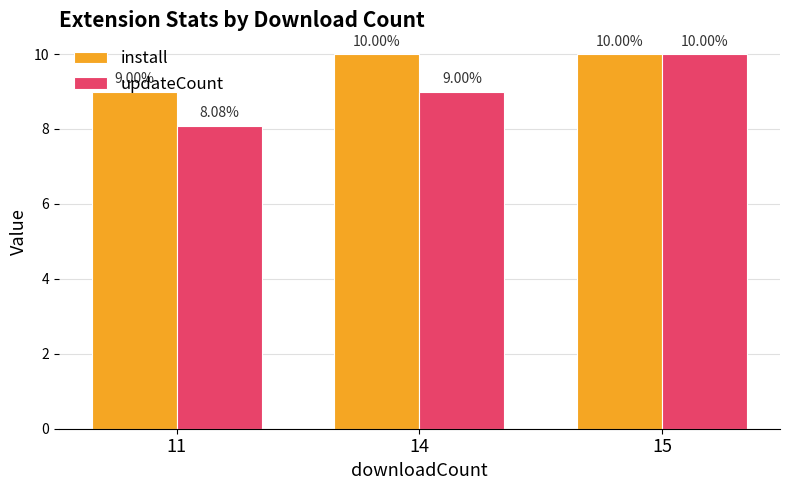

At which label does updateCount reach its minimum?

11